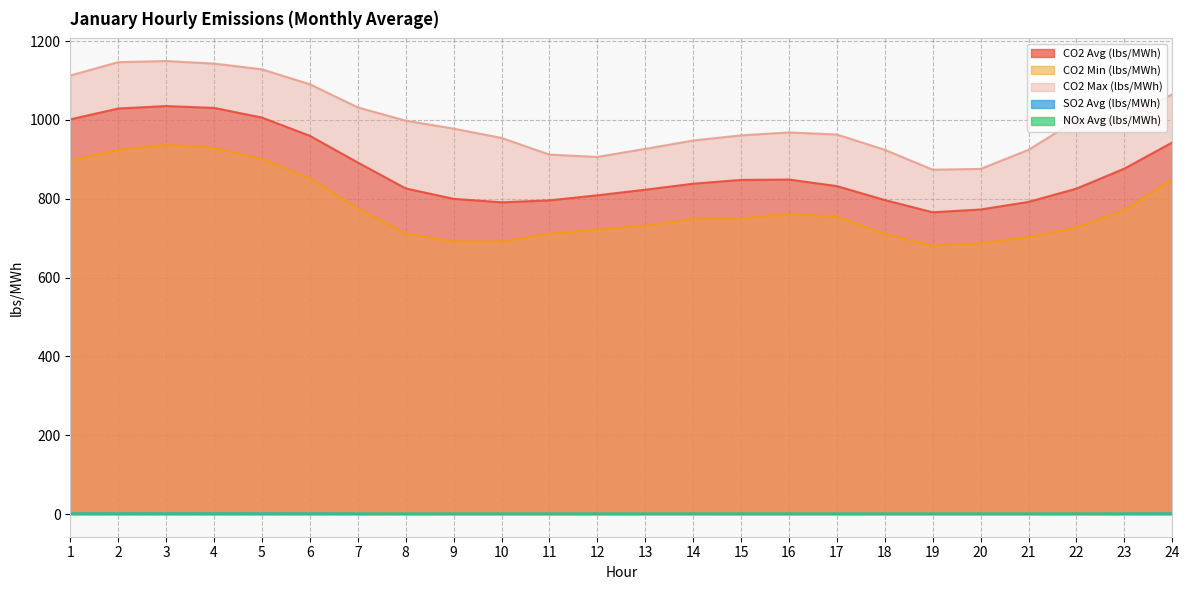

What is the total value across all series at 24?

2860.2